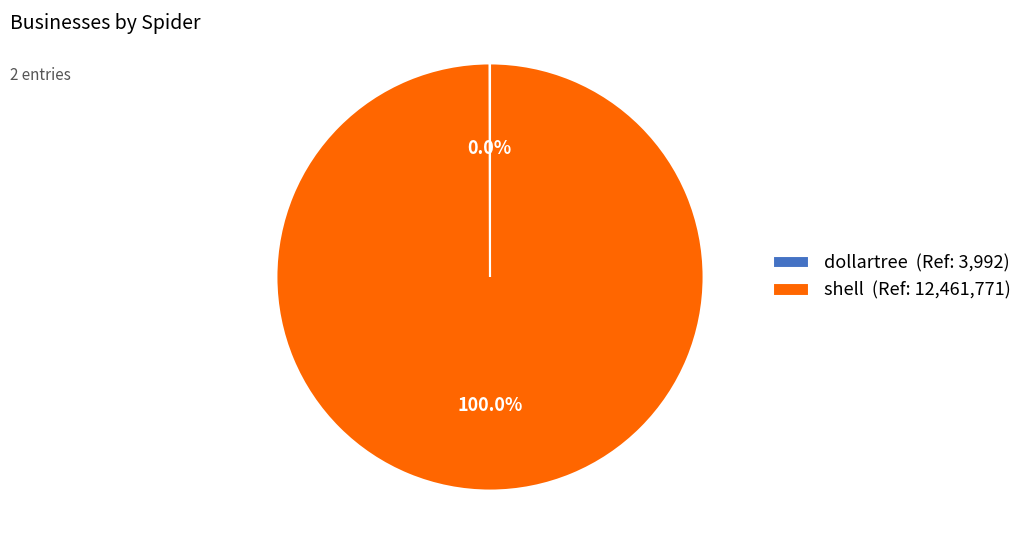

Does shell (Ref: 12,461,771) account for over 50% of the chart?

Yes